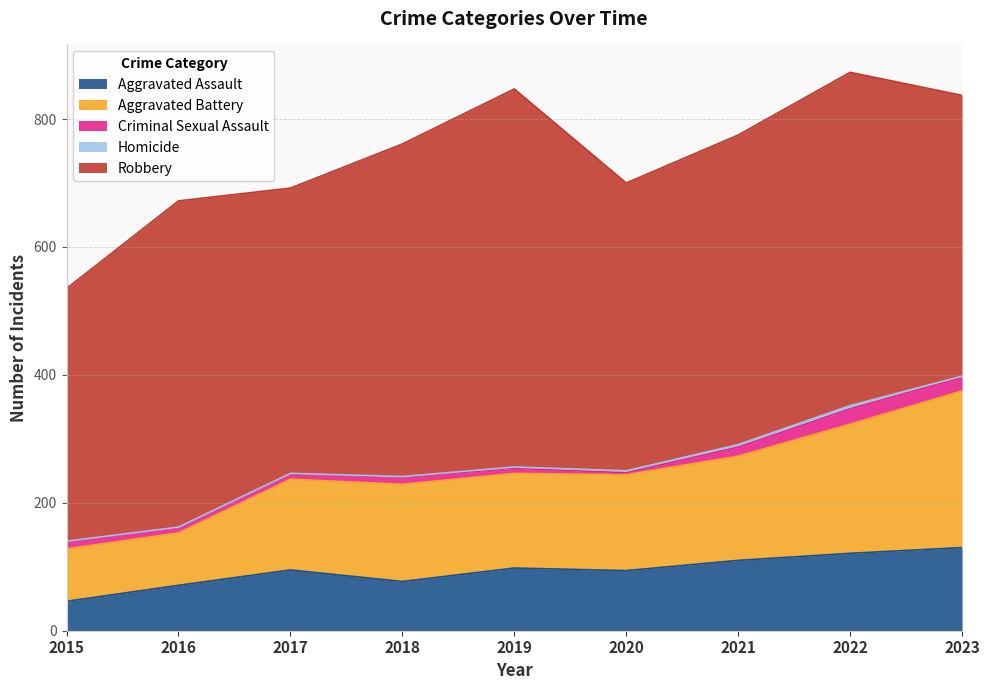

Does the chart display data point markers on the line(s)?

No